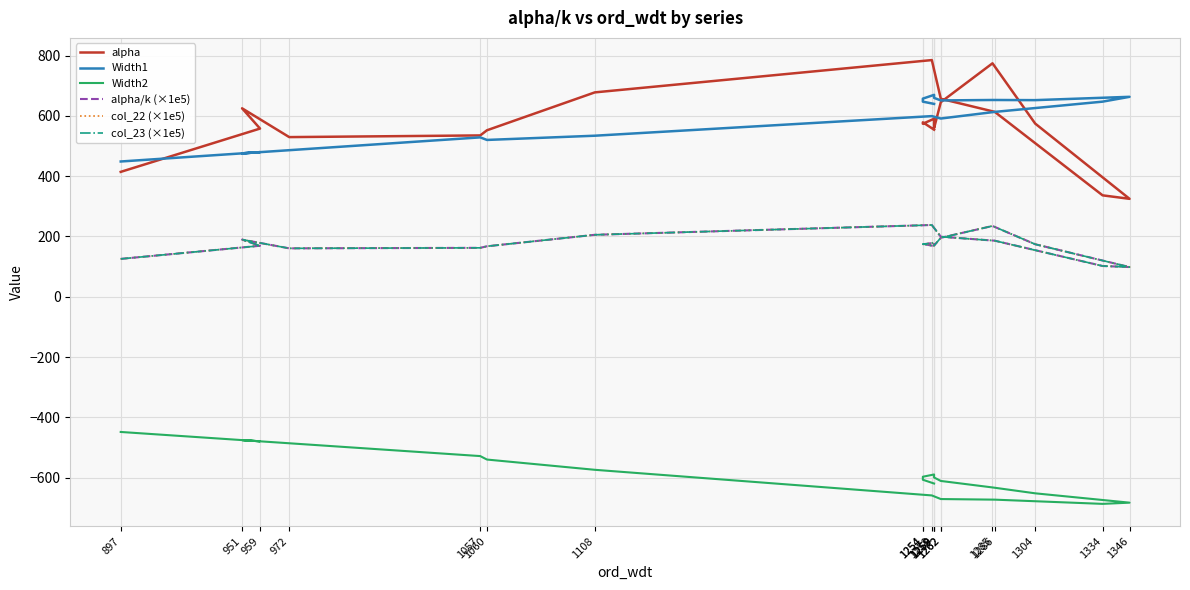

Reading right to left, extract all data points from this chart.

alpha: 1259=554.0	1254=578.4	1254=573.7	1259=590.2	1259=559.3	1262=645.3	1285=774.2	1304=574.3	1346=324.7	1334=336.2	1286=613.1	1262=656.5	1258=784.9	1108=677.7	1060=552.0	1057=535.0	972=529.4	951=624.9	959=557.7	897=414.1
Width1: 1259=639.5	1254=647.0	1254=657.0	1259=669.5	1259=659.5	1262=651.0	1285=652.5	1304=652.0	1346=663.0	1334=647.0	1286=613.0	1262=591.0	1258=599.0	1108=534.0	1060=520.0	1057=528.5	972=486.0	951=475.5	959=479.5	897=448.5
Width2: 1259=-619.5	1254=-607.0	1254=-597.0	1259=-589.5	1259=-599.5	1262=-611.0	1285=-632.5	1304=-652.0	1346=-683.0	1334=-687.0	1286=-673.0	1262=-671.0	1258=-659.0	1108=-574.0	1060=-540.0	1057=-528.5	972=-486.0	951=-475.5	959=-479.5	897=-448.5
alpha/k (×1e5): 1259=167.9	1254=175.3	1254=173.9	1259=178.9	1259=169.5	1262=195.6	1285=234.6	1304=174.1	1346=98.4	1334=101.9	1286=185.8	1262=199.0	1258=237.9	1108=205.4	1060=167.3	1057=162.1	972=160.5	951=189.4	959=169.0	897=125.5
col_22 (×1e5): 1259=167.9	1254=175.3	1254=173.9	1259=178.9	1259=169.5	1262=195.6	1285=234.6	1304=174.1	1346=98.4	1334=101.9	1286=185.8	1262=199.0	1258=237.9	1108=205.4	1060=167.3	1057=162.1	972=160.5	951=189.4	959=169.0	897=125.5
col_23 (×1e5): 1259=167.9	1254=175.3	1254=173.9	1259=178.9	1259=169.5	1262=195.6	1285=234.6	1304=174.1	1346=98.4	1334=101.9	1286=185.8	1262=199.0	1258=237.9	1108=205.4	1060=167.3	1057=162.1	972=160.5	951=189.4	959=169.0	897=125.5